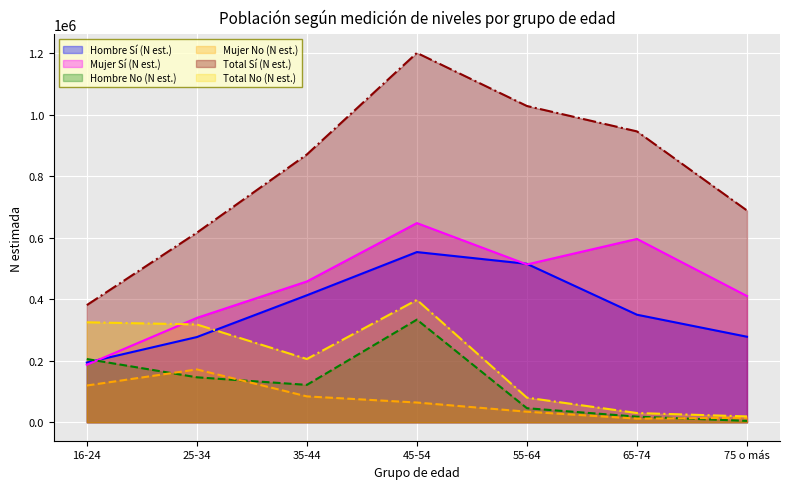

How many data points in Hombre No (N est.) are less than 121645?

3